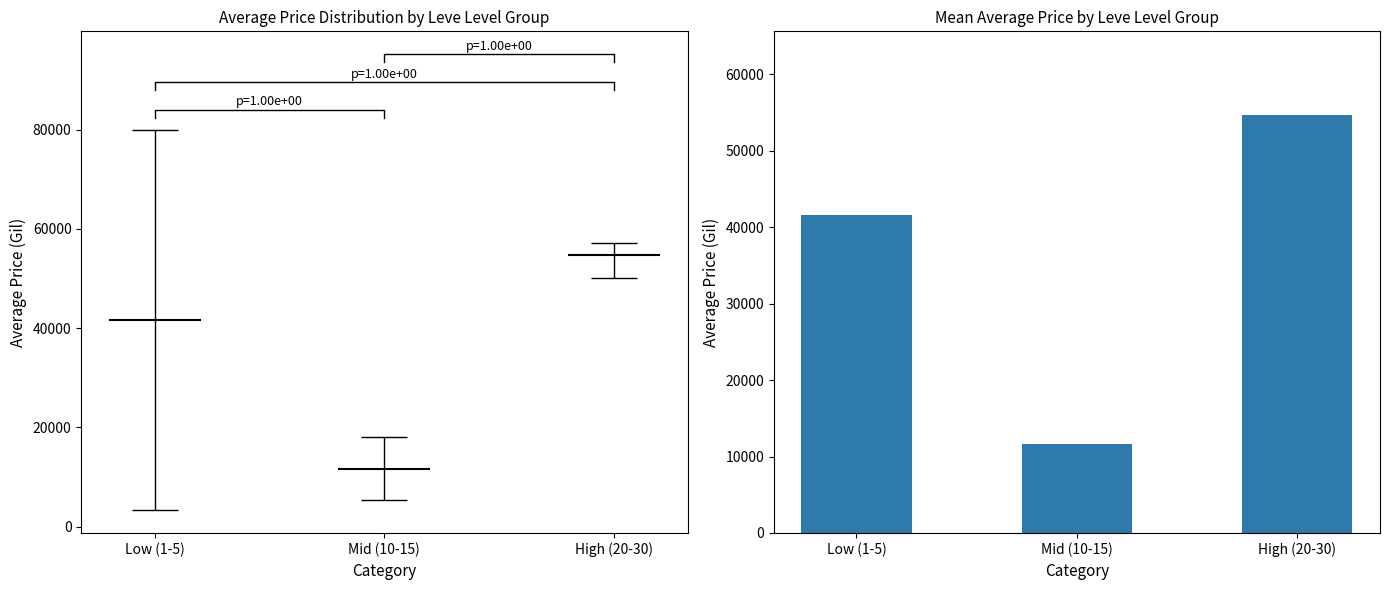

How many distinct data groups are displayed?

1